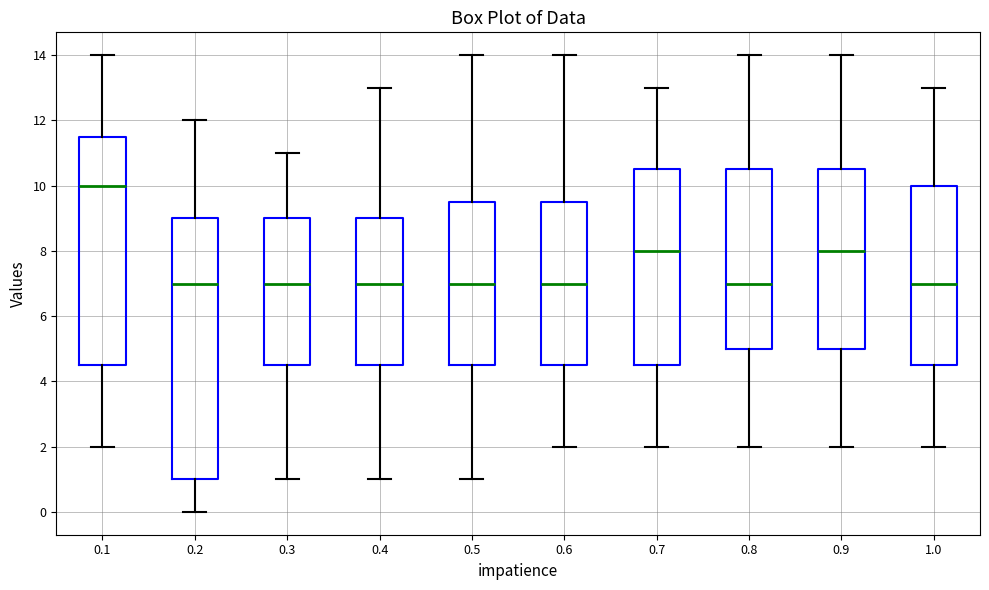

Where is the upper edge of the box at x = 0.2 on the y-axis? The values are not printed on the chart, so give them approximately, as read against the axis.

9.0